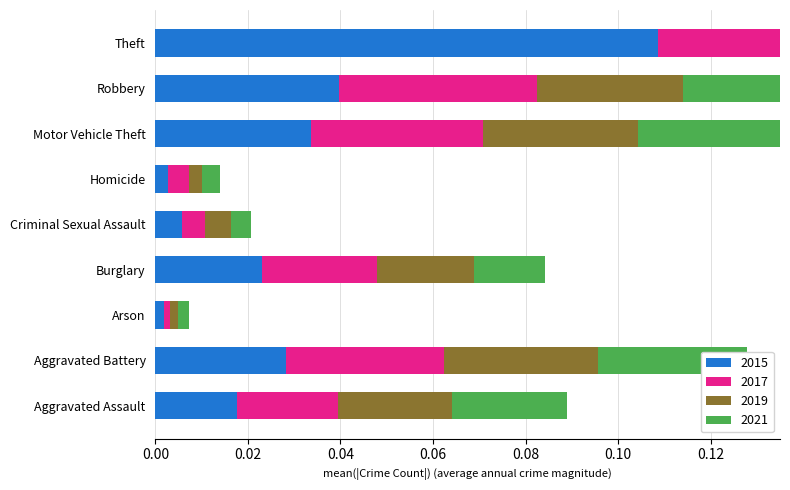

Reading left to right, extract all data points from this chart.

2015: Aggravated Assault=0.0	Aggravated Battery=0.0	Arson=0.0	Burglary=0.0	Criminal Sexual Assault=0.0	Homicide=0.0	Motor Vehicle Theft=0.0	Robbery=0.0	Theft=0.1
2017: Aggravated Assault=0.0	Aggravated Battery=0.0	Arson=0.0	Burglary=0.0	Criminal Sexual Assault=0.0	Homicide=0.0	Motor Vehicle Theft=0.0	Robbery=0.0	Theft=0.1
2019: Aggravated Assault=0.0	Aggravated Battery=0.0	Arson=0.0	Burglary=0.0	Criminal Sexual Assault=0.0	Homicide=0.0	Motor Vehicle Theft=0.0	Robbery=0.0	Theft=0.1
2021: Aggravated Assault=0.0	Aggravated Battery=0.0	Arson=0.0	Burglary=0.0	Criminal Sexual Assault=0.0	Homicide=0.0	Motor Vehicle Theft=0.0	Robbery=0.0	Theft=0.1